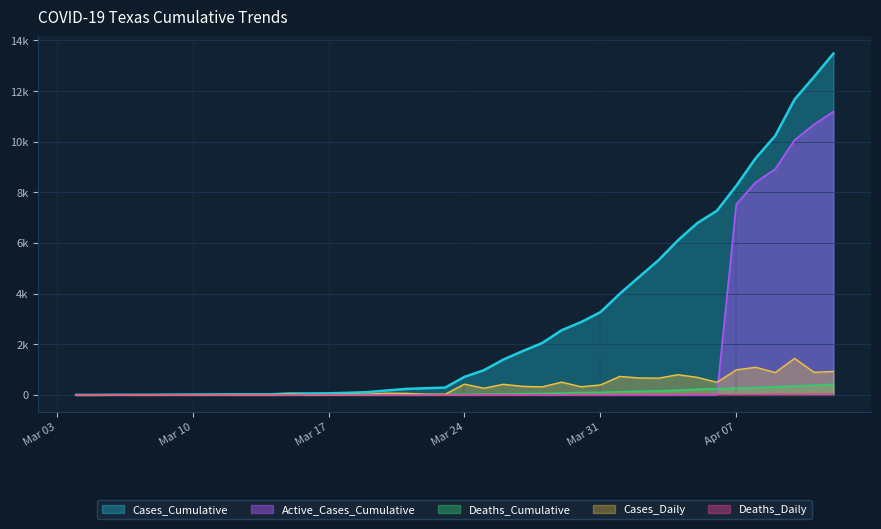

At which category does Deaths_Daily reach its first local peak?

2020-03-20